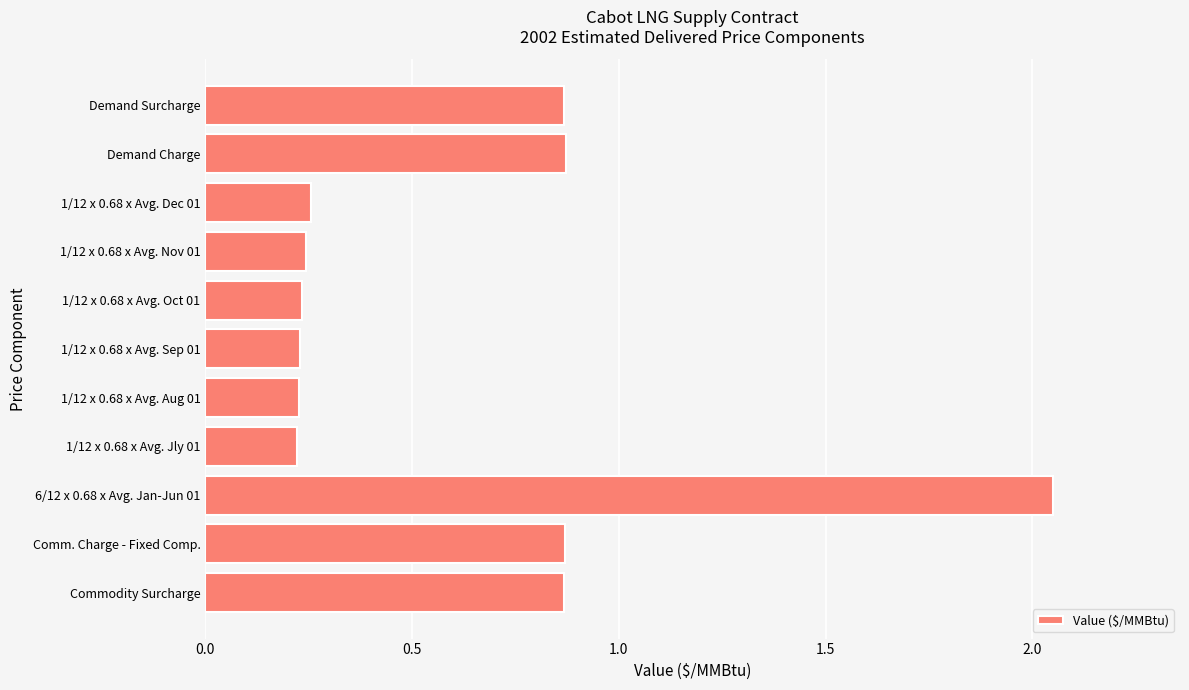

Is it true that the value at 1/12 x 0.68 x Avg. Nov 01 is 0.1?

False